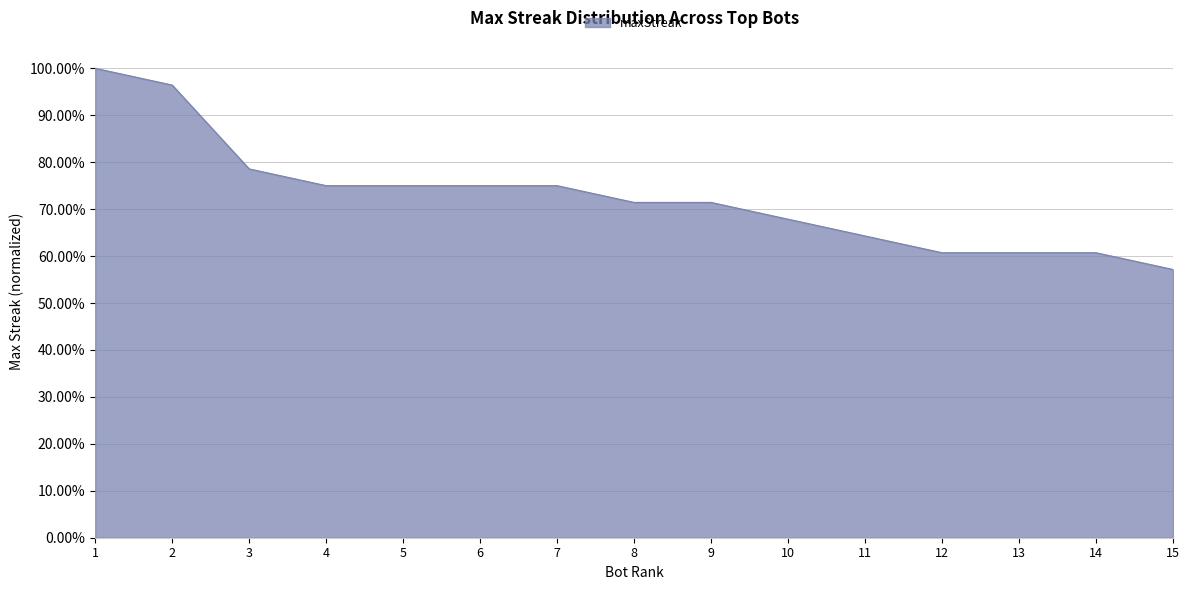

Does the chart have visible grid lines?

Yes